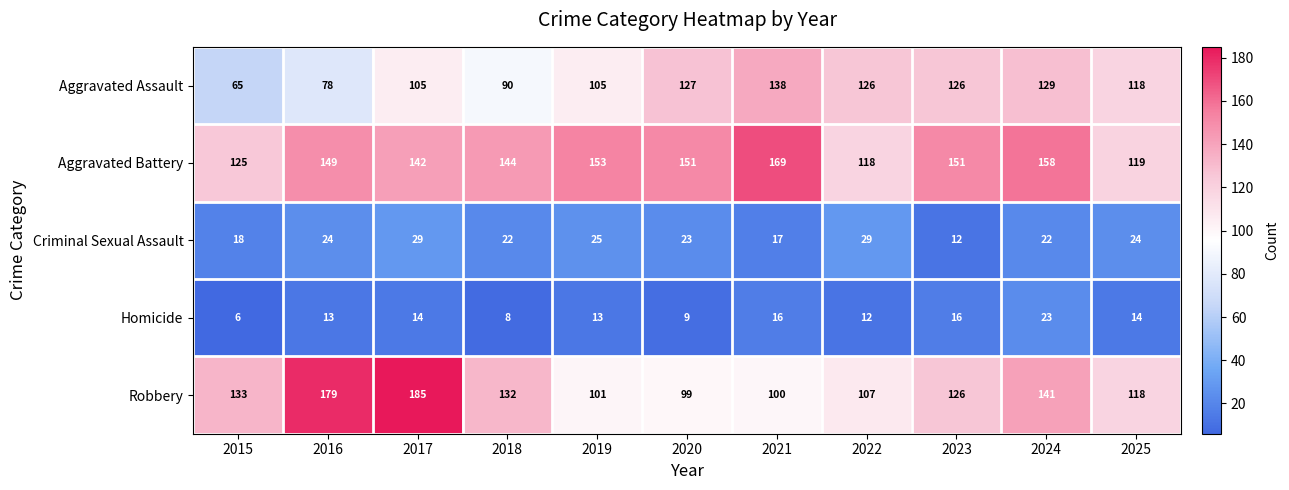

Read the Homicide value at 2017, to the nearest 10.

10